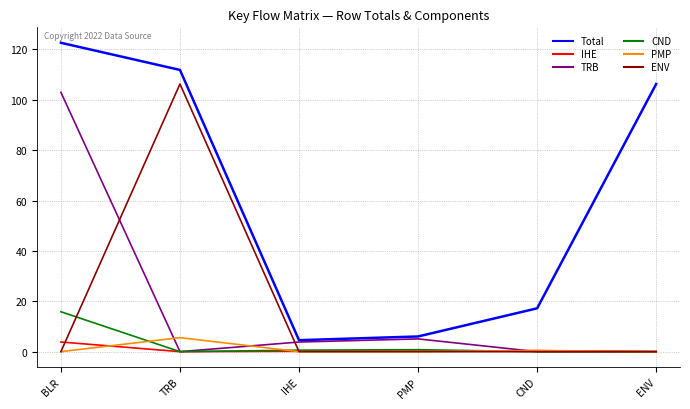

True or false: TRB has a value of -44.0 at CND.

False